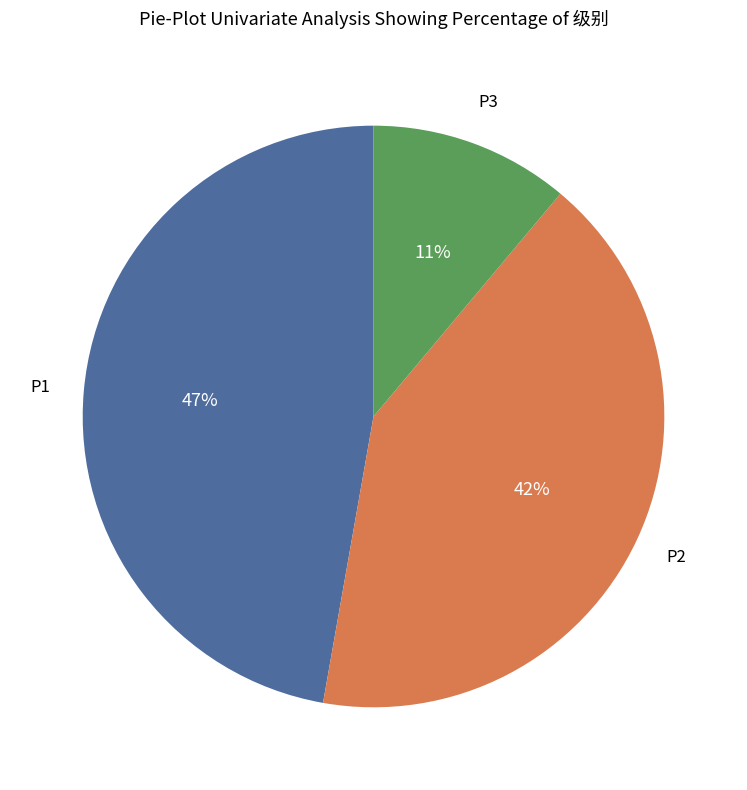

Does any single category account for the majority?

No